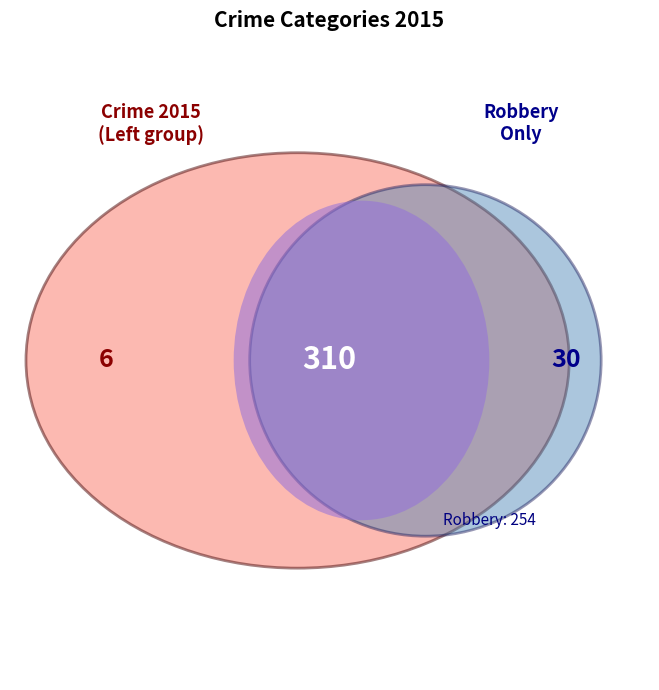

Is there any slice that represents more than half of the pie?

No